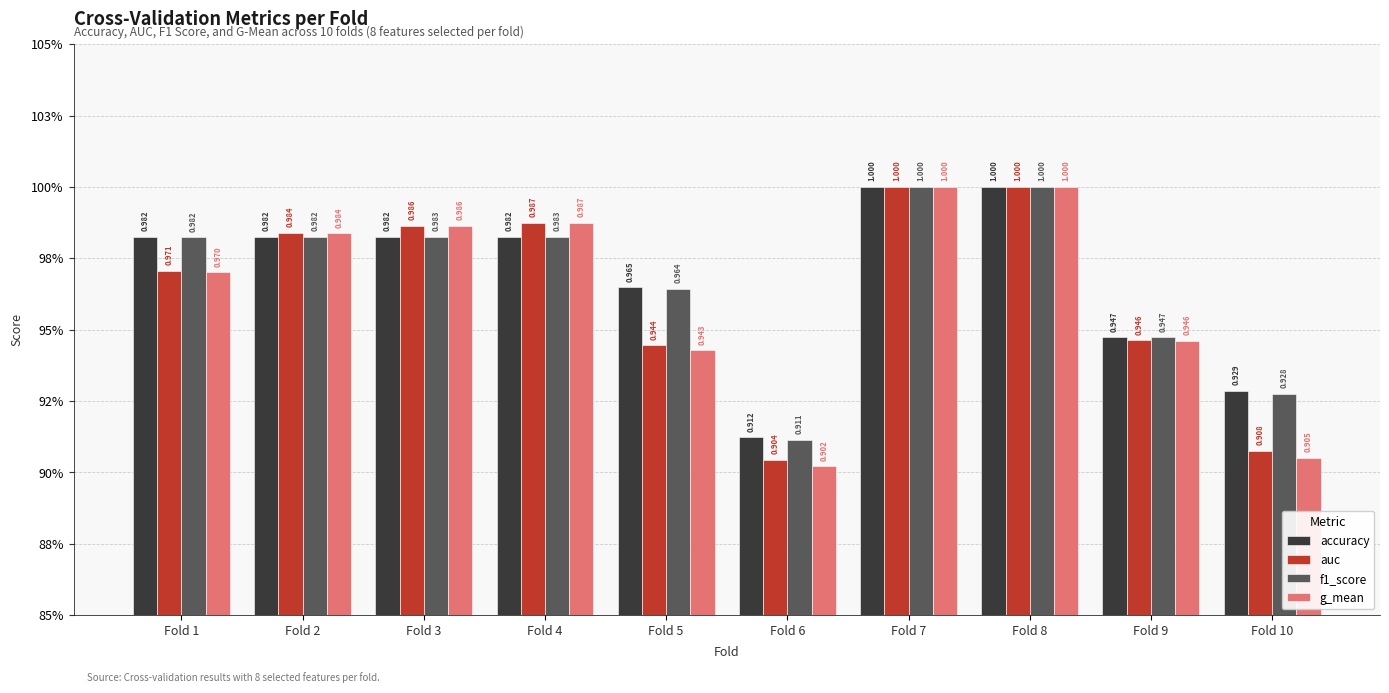

Does the chart contain stacked bars?

No